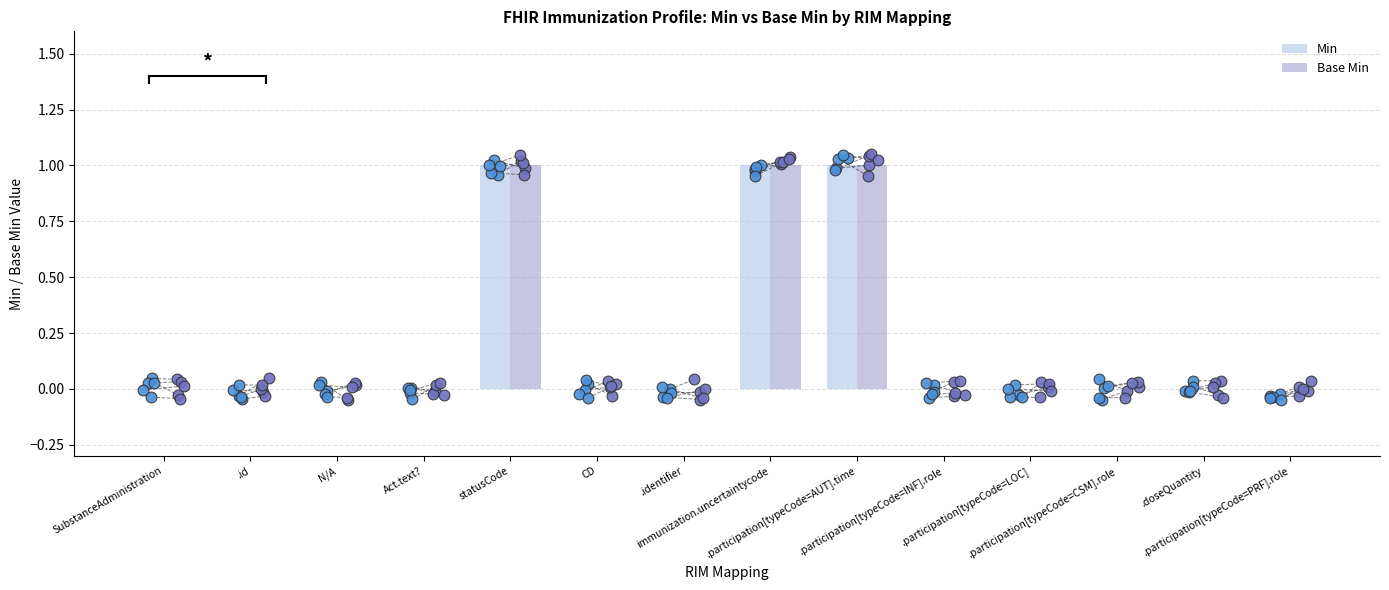

At which category is the sum across all series the highest?

statusCode